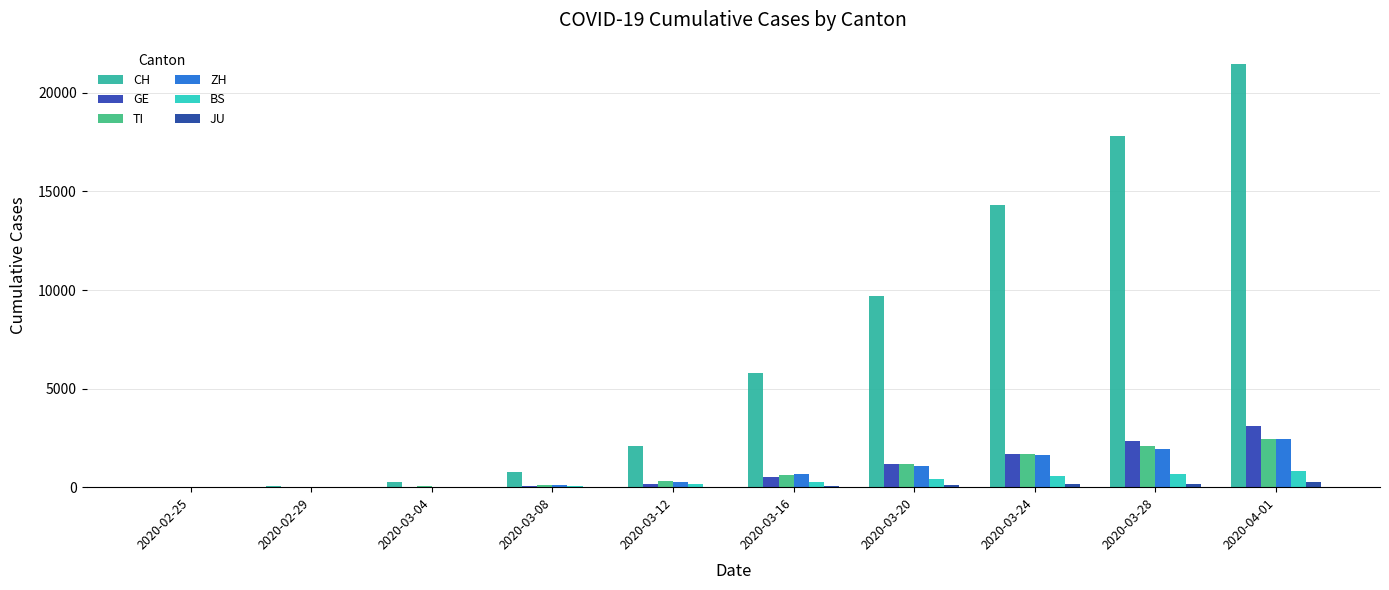

How many groups of bars are there?

10